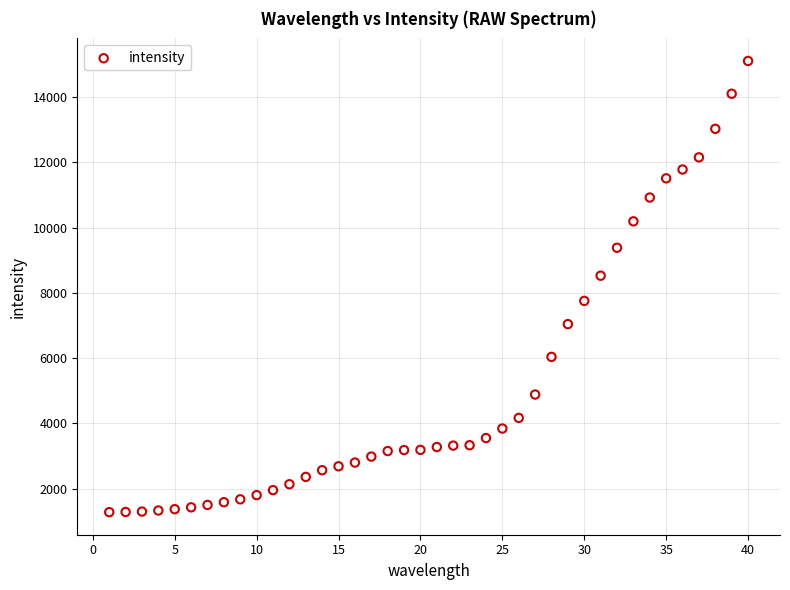

What is the range of X values (max minus min)?

39